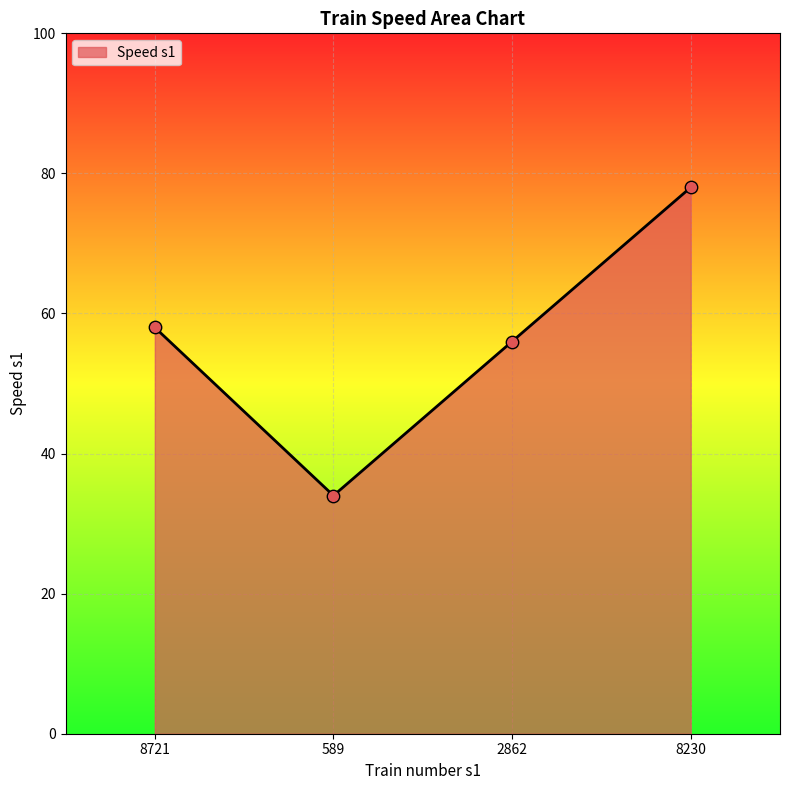

What is the change in value from 8721 to 8230?

+20